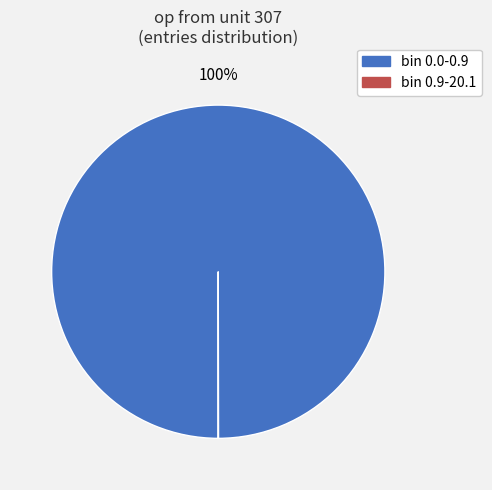

To the nearest percent, what percentage of the pie is bin 0.0-0.9?

100%